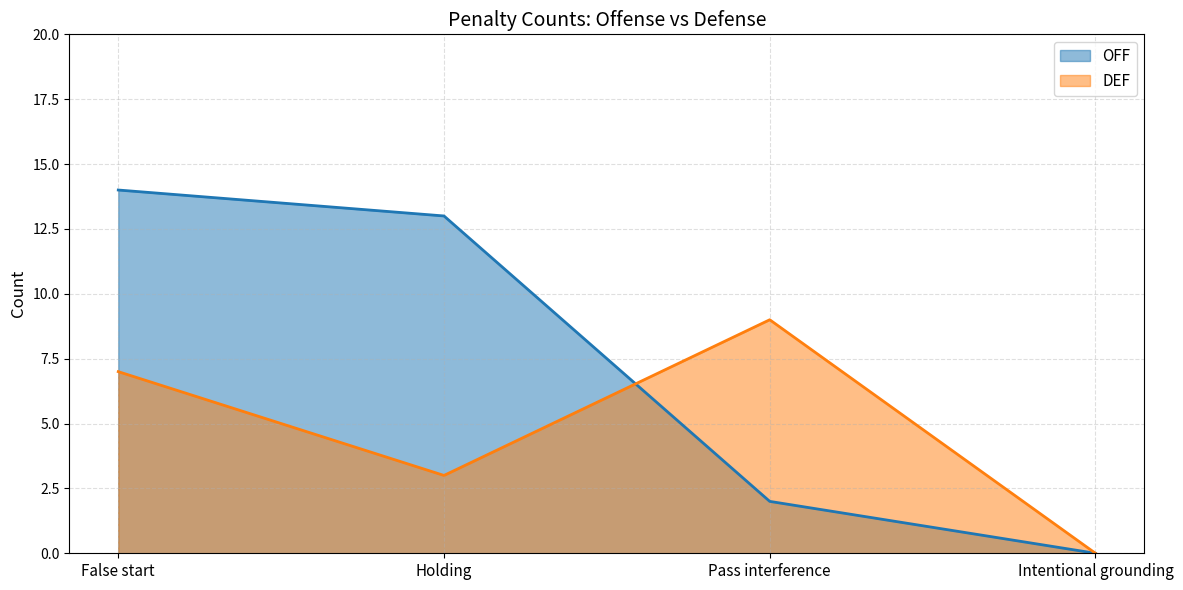

What value does the DEF series have at False start?

7